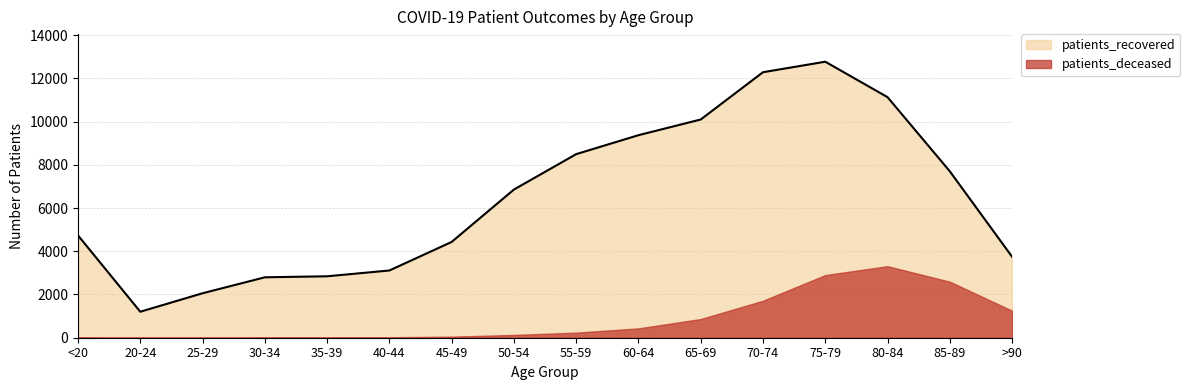

How many lines are shown in the chart?

2